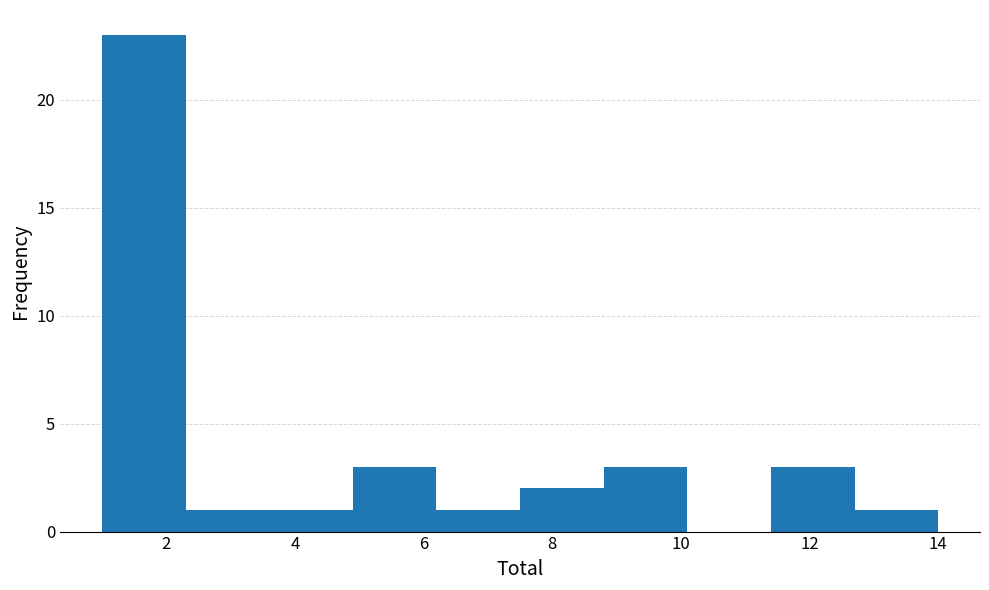

Reading left to right, transcribe this chart: for each bar, give the range it covers on the x-axis and its height. Neither the bar edges nor the heights are printed on the chart, so give them approximately, as read against the axes.

1.0 to 2.3: 23
2.3 to 3.6: 1
3.6 to 4.9: 1
4.9 to 6.2: 3
6.2 to 7.5: 1
7.5 to 8.8: 2
8.8 to 10.1: 3
10.1 to 11.4: 0
11.4 to 12.7: 3
12.7 to 14.0: 1